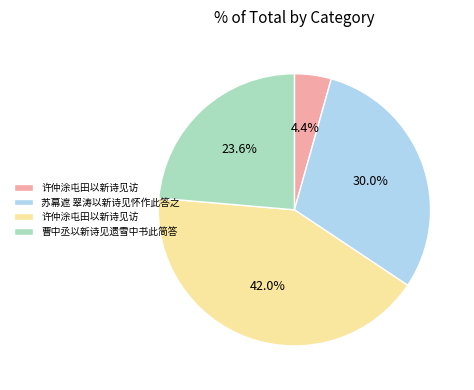

Count the number of slices in the pie.

4